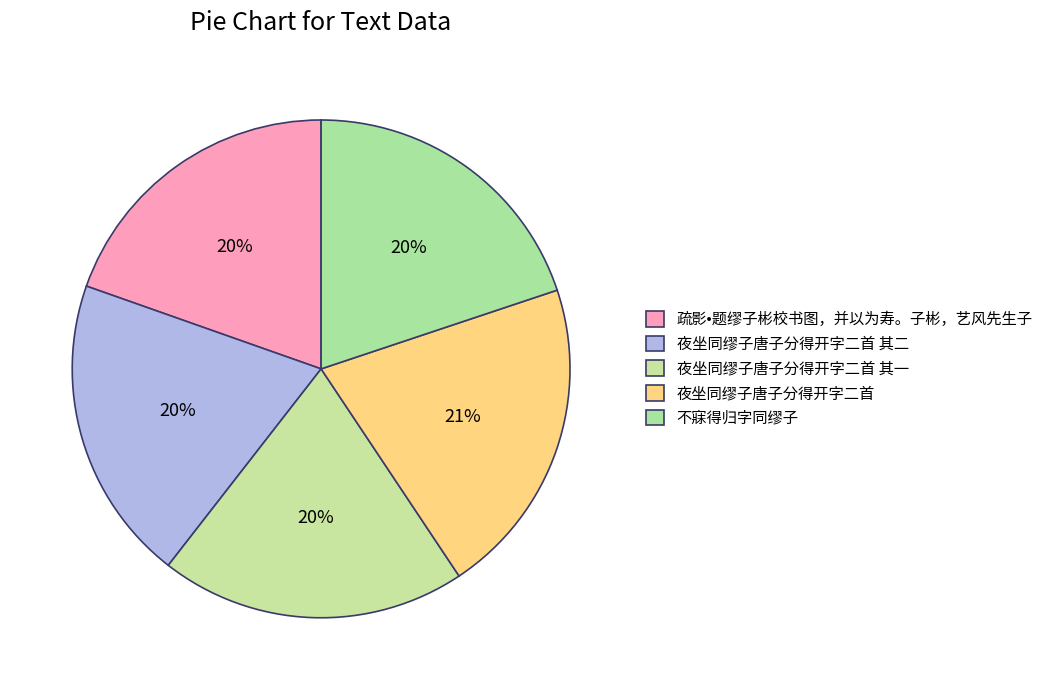

To the nearest percent, what is the difference between the largest and smallest slice percentages?

1%